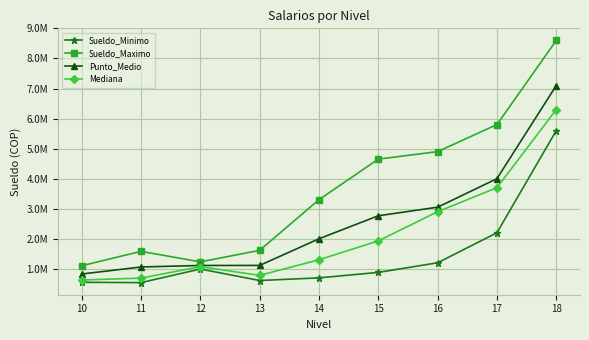

List the labels in order of Punto_Medio value, smallest first.

10, 11, 12, 13, 14, 15, 16, 17, 18